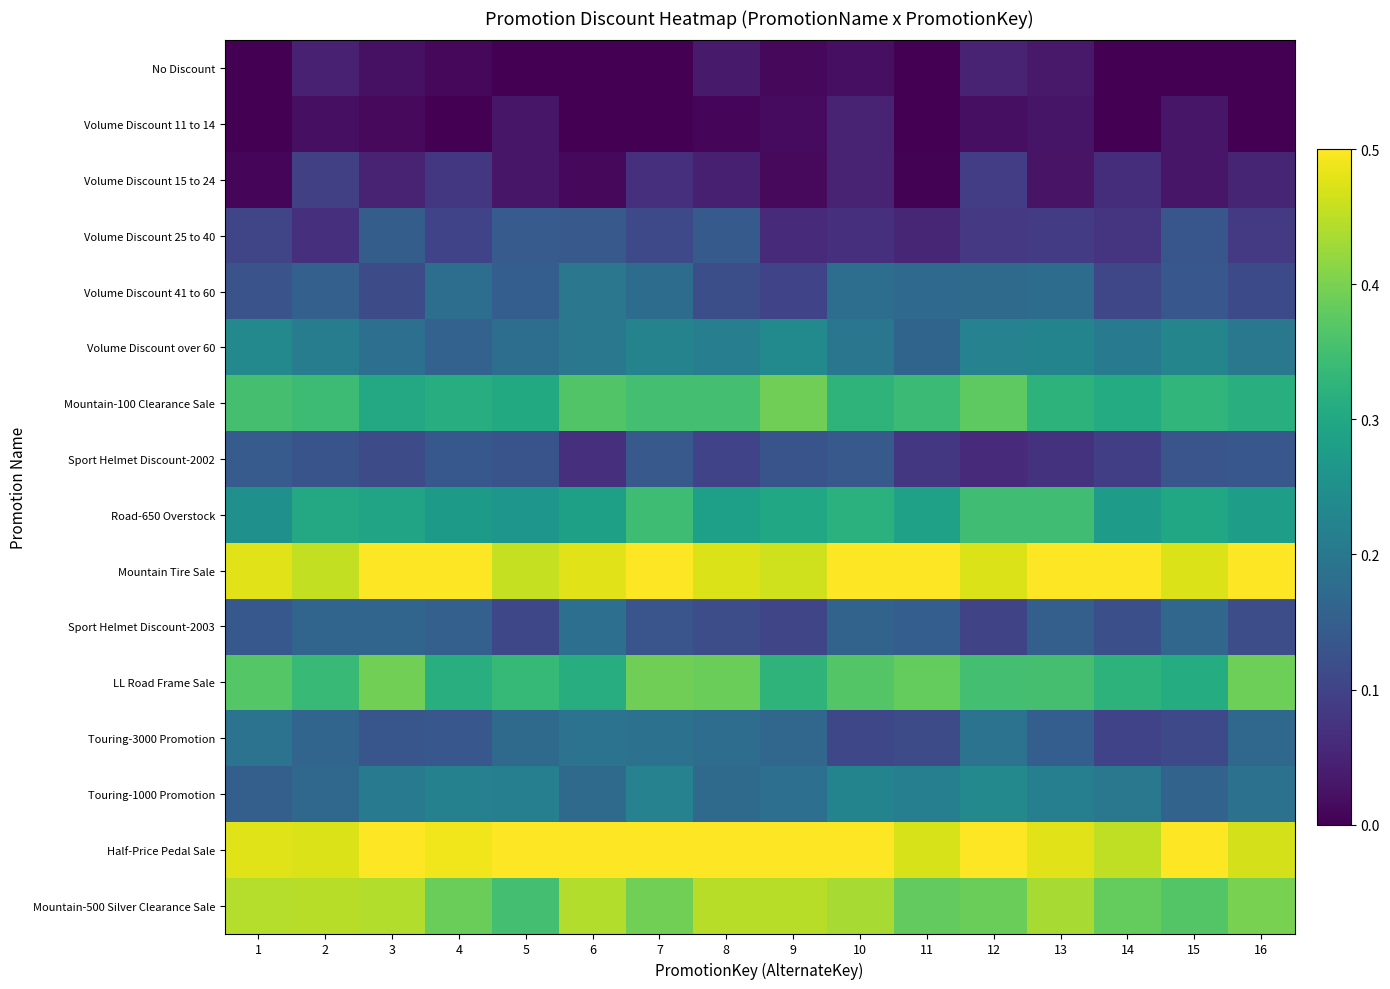

List the series in order of their peak value, highest first.

Mountain Tire Sale, Half-Price Pedal Sale, Mountain-500 Silver Clearance Sale, LL Road Frame Sale, Mountain-100 Clearance Sale, Road-650 Overstock, Volume Discount over 60, Touring-1000 Promotion, Volume Discount 41 to 60, Touring-3000 Promotion, Sport Helmet Discount-2003, Volume Discount 25 to 40, Sport Helmet Discount-2002, Volume Discount 15 to 24, Volume Discount 11 to 14, No Discount